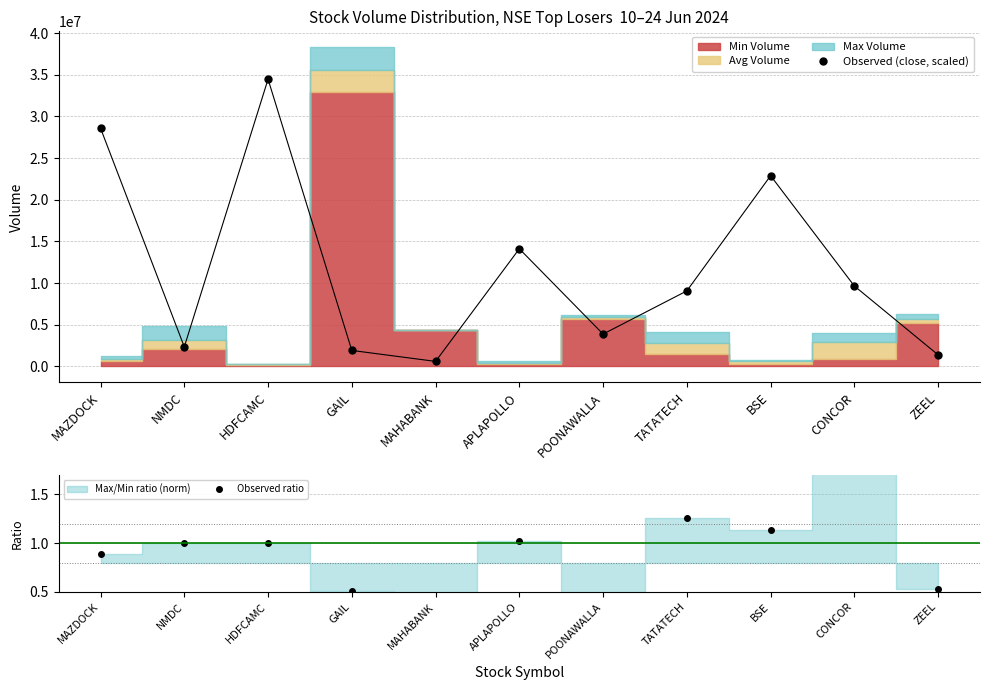

What is the label of the 7th point from the right?

MAHABANK